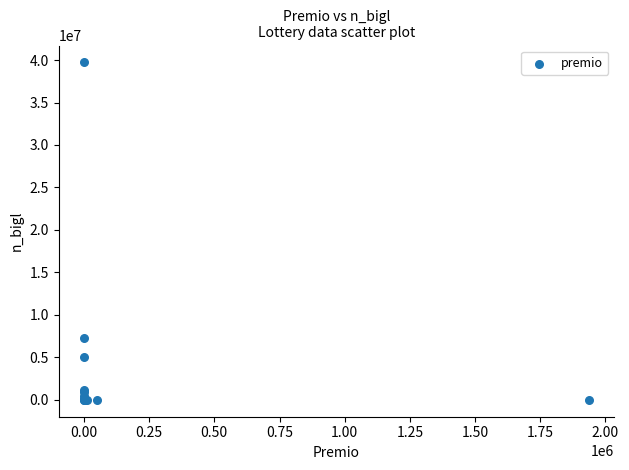

What Y value in the scatter plot is closest to 19860348?

7296000